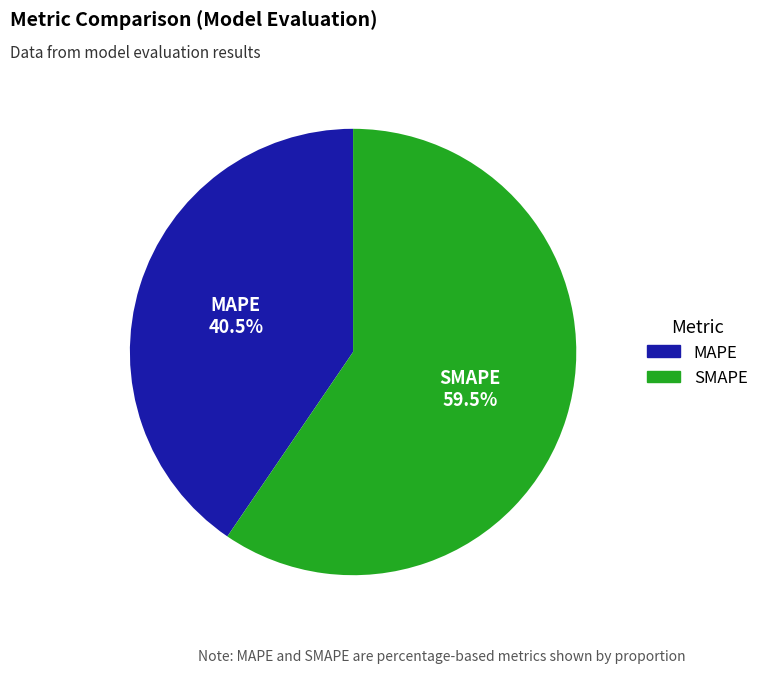

What is the total percentage of MAPE and SMAPE?

100.0%